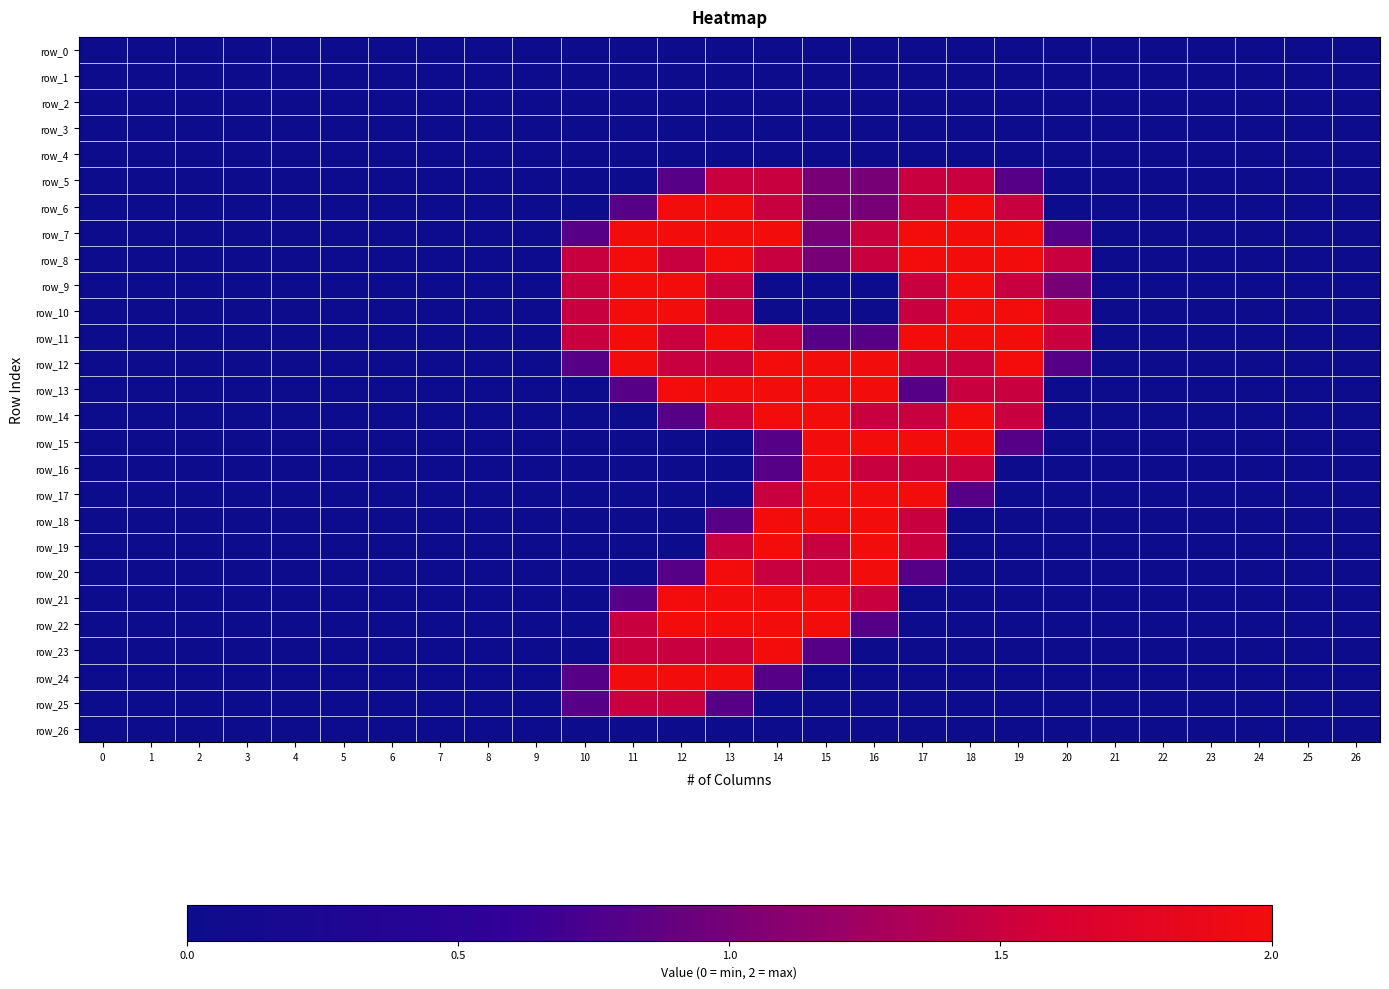

The row_24 series shows 0.5 at 14. True or false?

False